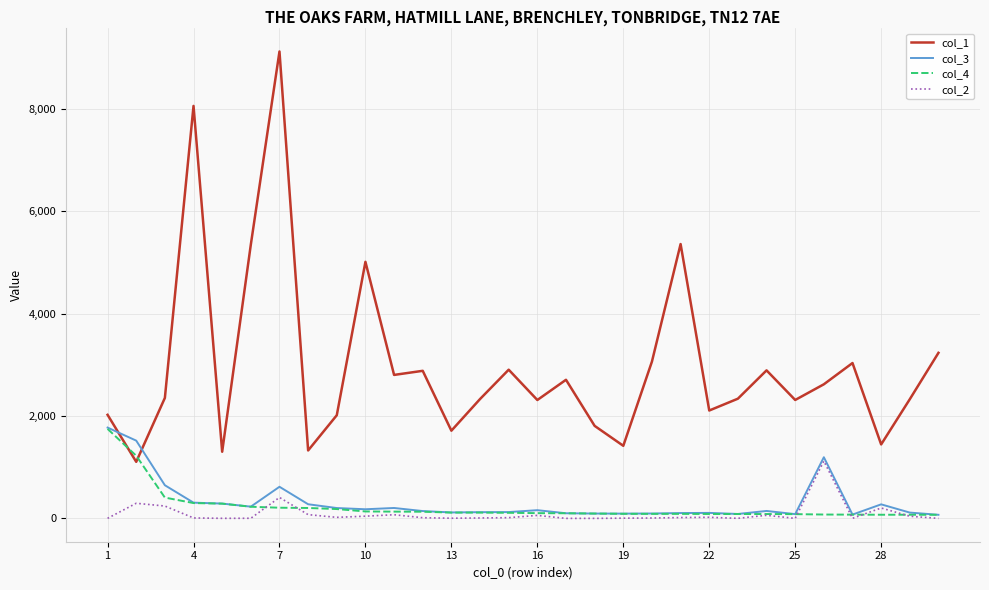

At how many categories does at least one series exceed 3840?

5